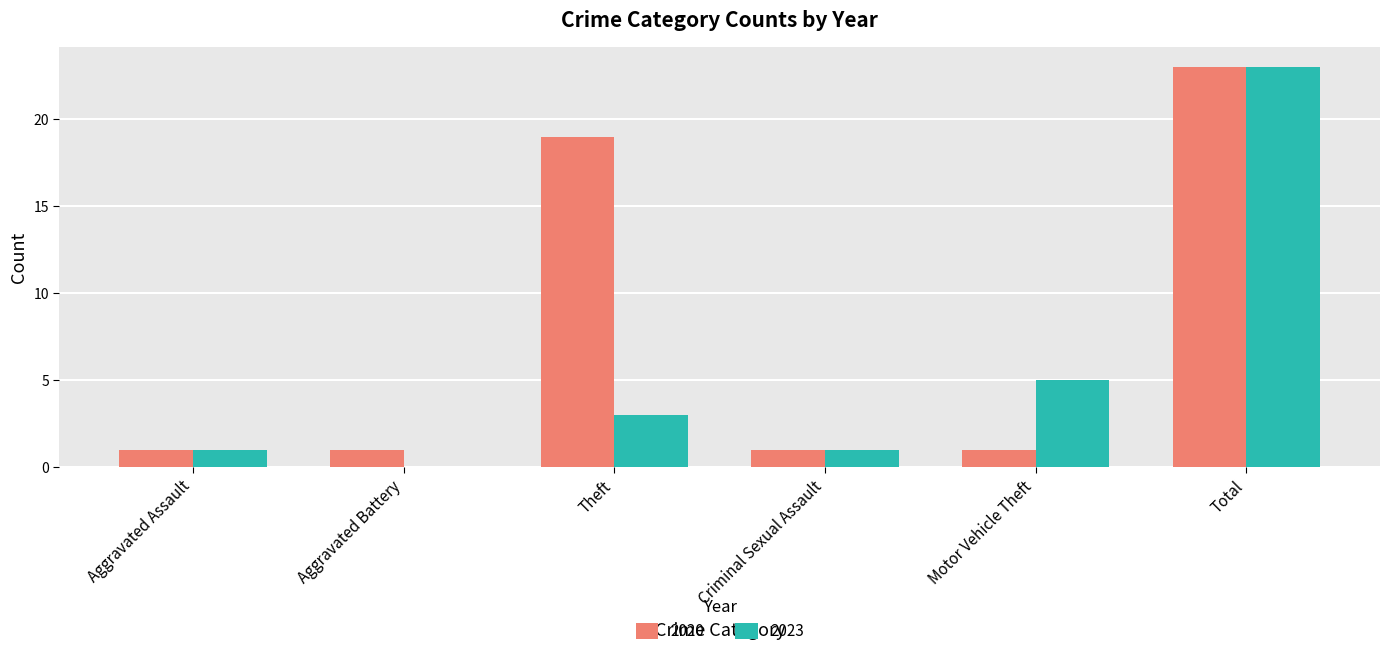

Is it true that 2020 equals 1 at Motor Vehicle Theft?

True